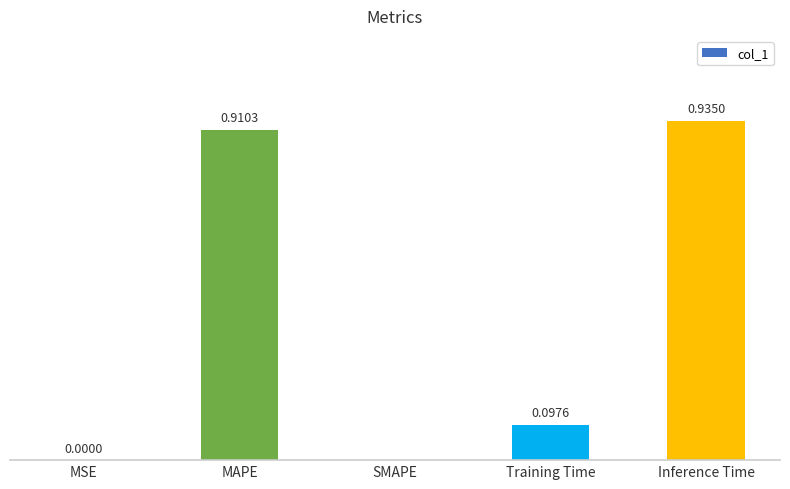

Which label corresponds to the largest value in the chart?

Inference Time